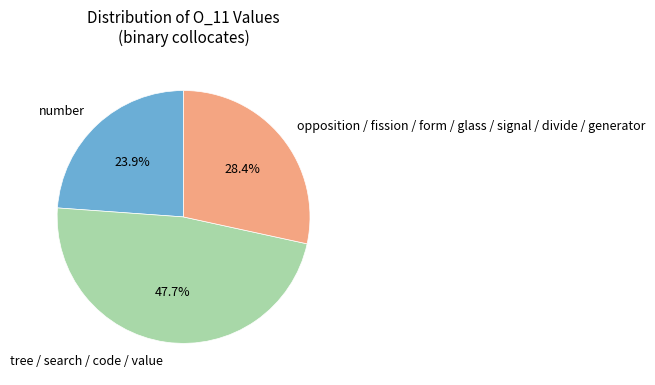

Is the sum of tree / search / code / value and opposition / fission / form / glass / signal / divide / generator greater than half?

Yes